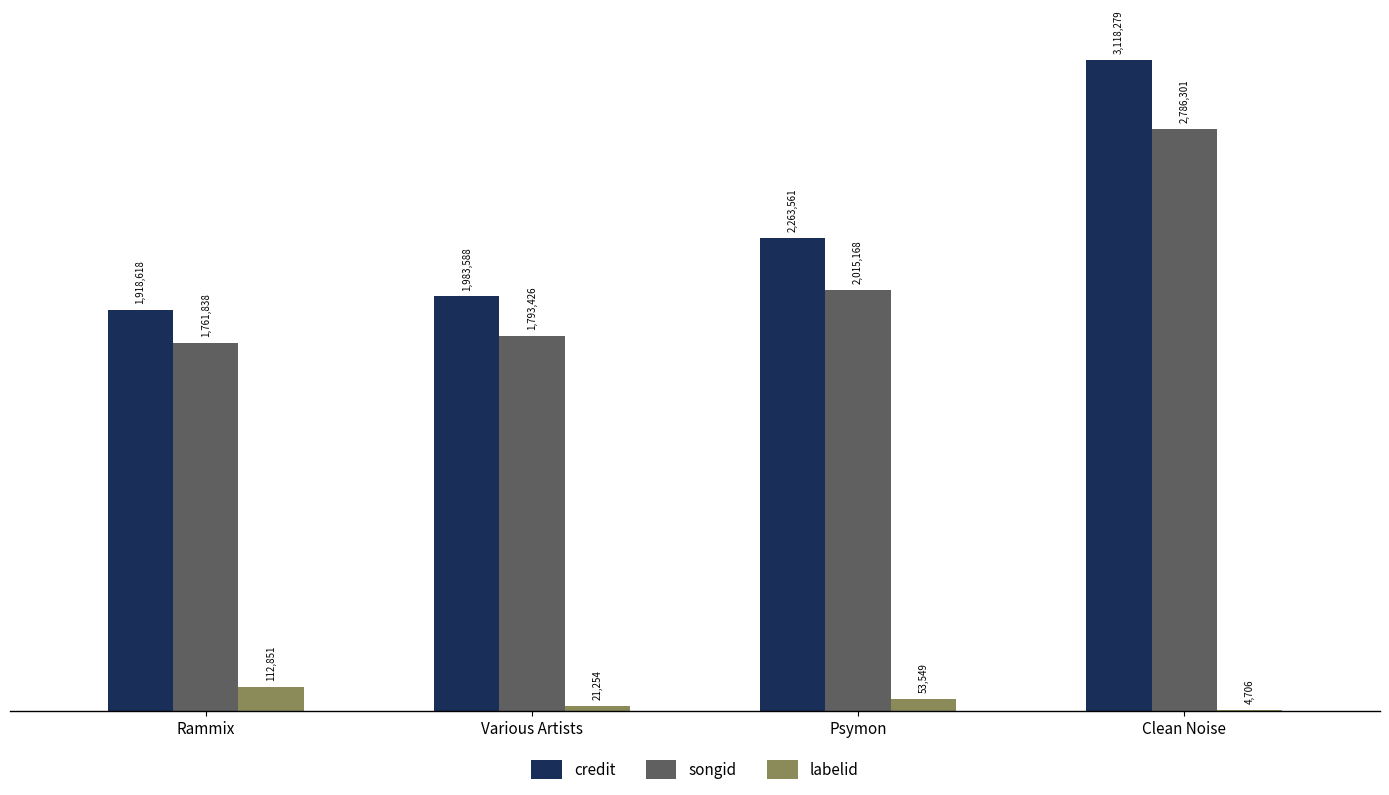

Reading left to right, list all the values displayed in this chart.

credit: 1918618	1983588	2263561	3118279
songid: 1761838	1793426	2015168	2786301
labelid: 112851	21254	53549	4706